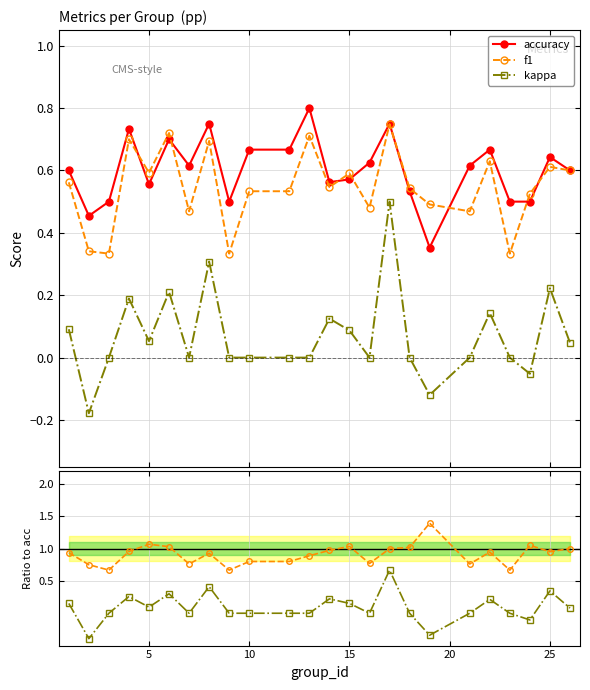

True or false: f1 has more than 1 points higher than both neighbors.

True